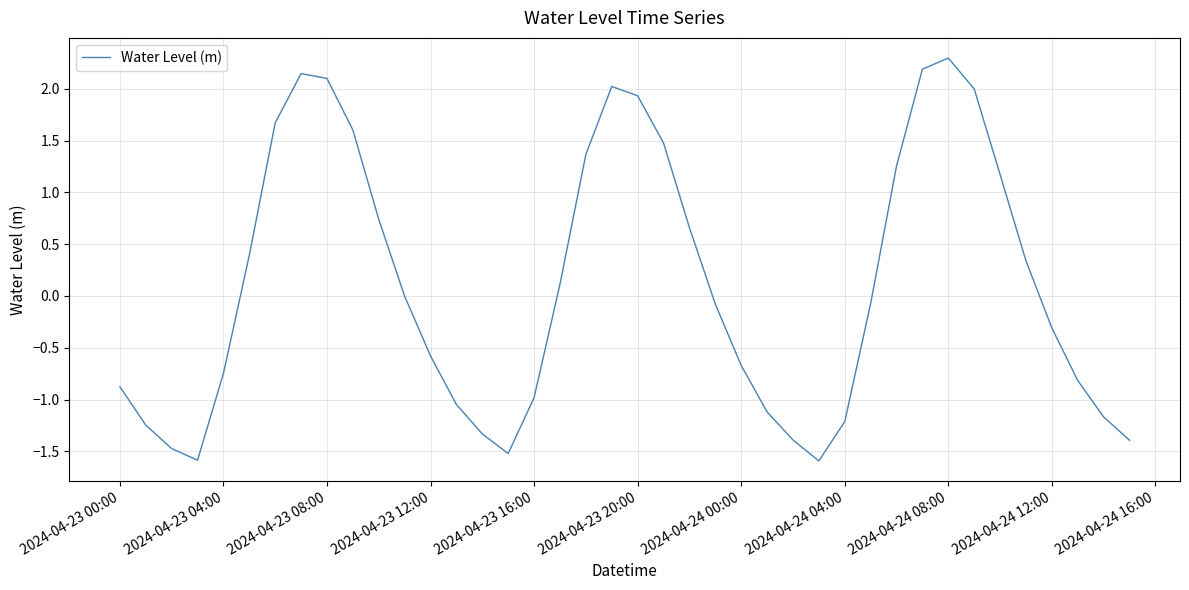

What is the smallest value displayed?

-1.6